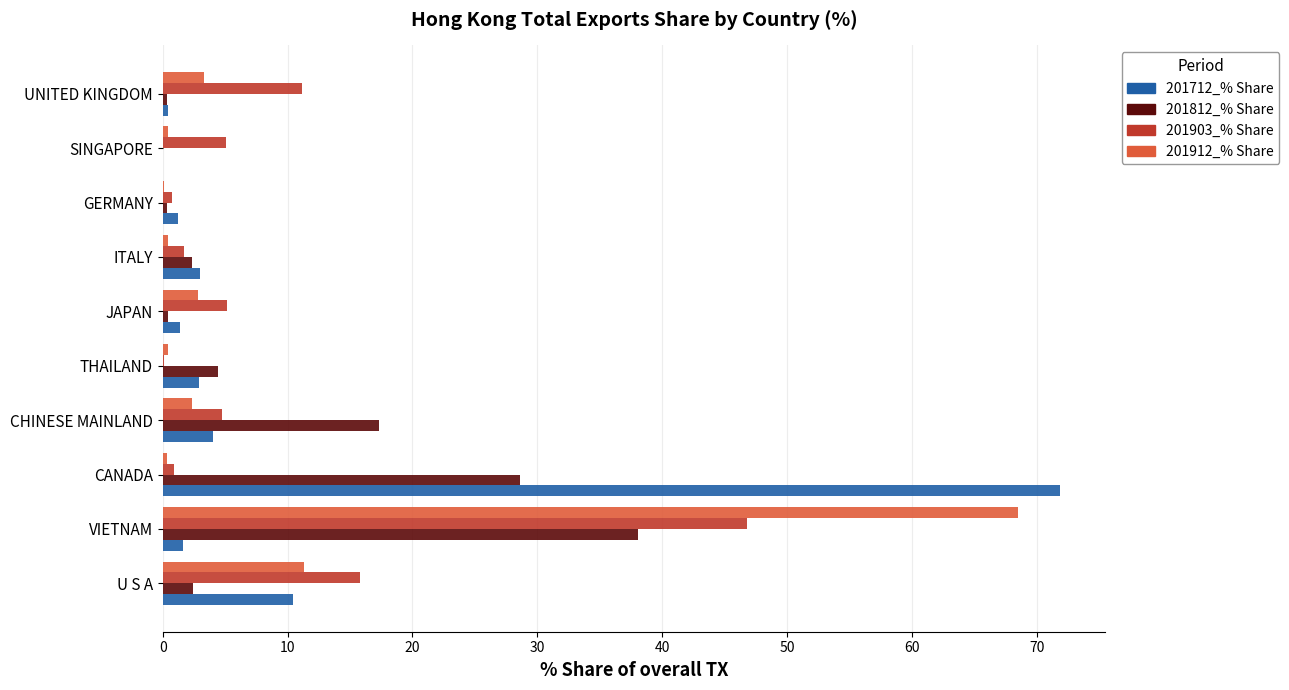

What is the sum of all 201812_% Share values?

94.4